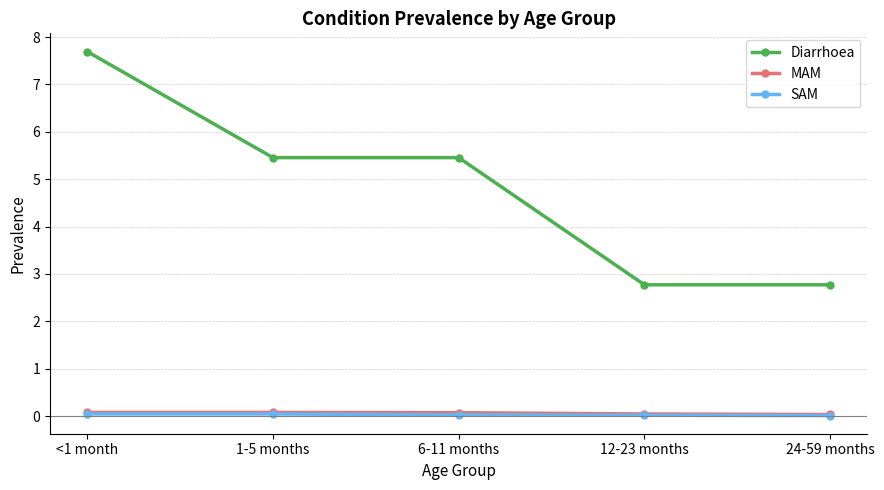

True or false: Diarrhoea has more than 2 points higher than both neighbors.

False